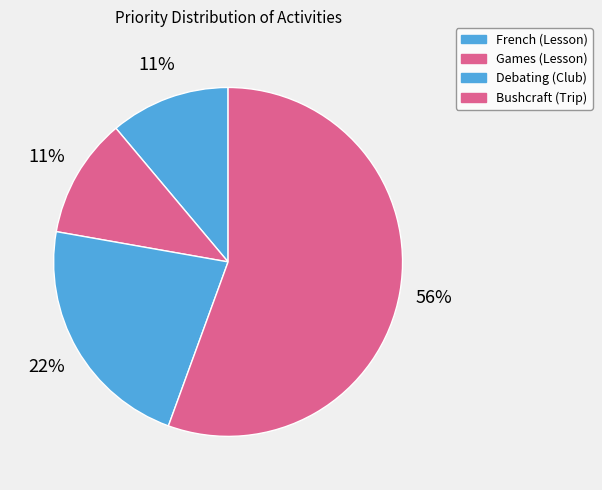

How many segments does this pie chart have?

4